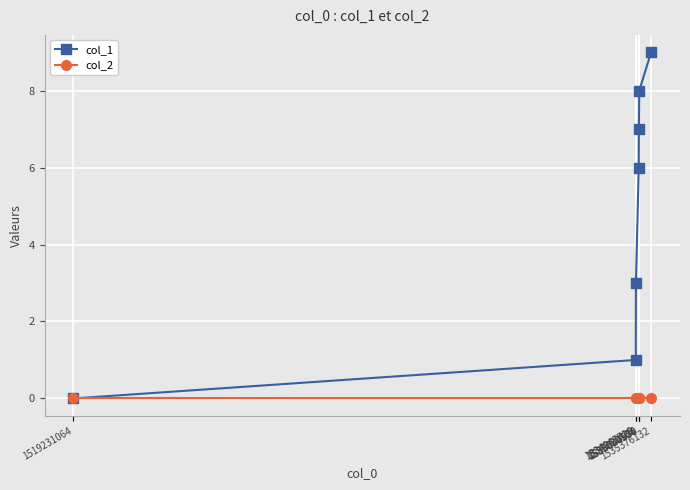

Which series has the largest total across all categories?

col_1